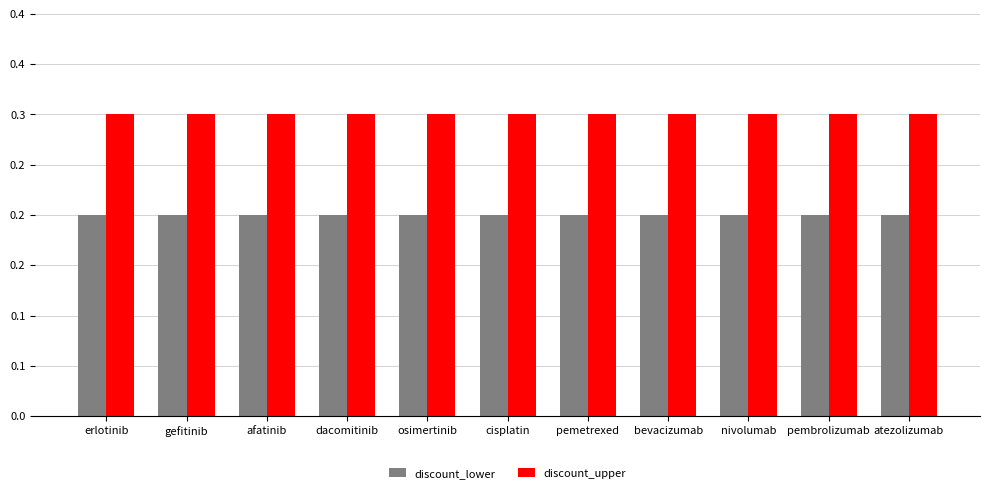

What is the value of the discount_upper bar at the 6th from the left?

0.3